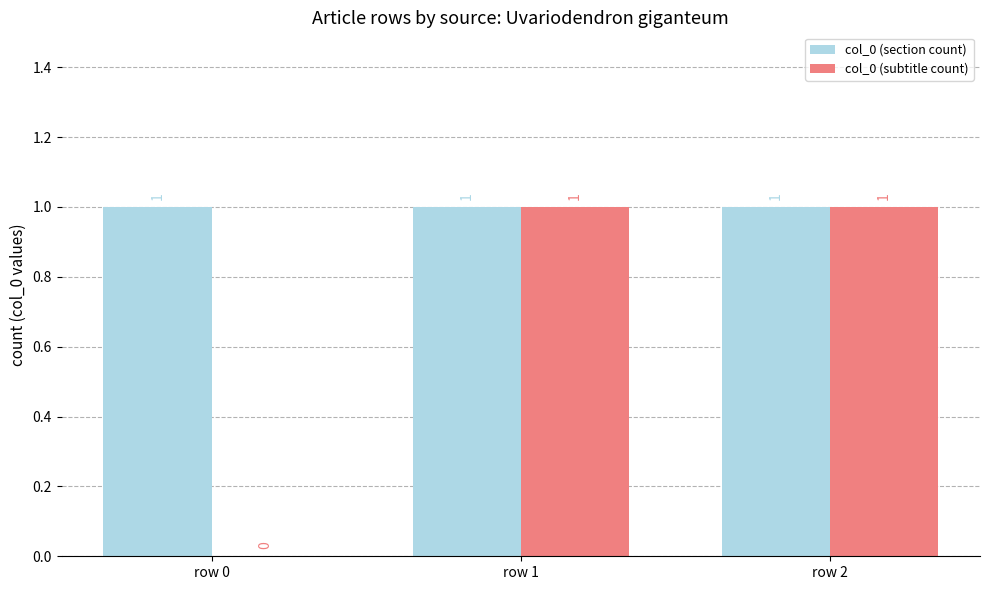

Between row 0 and row 2, which series saw the biggest shift?

col_0 (subtitle count)